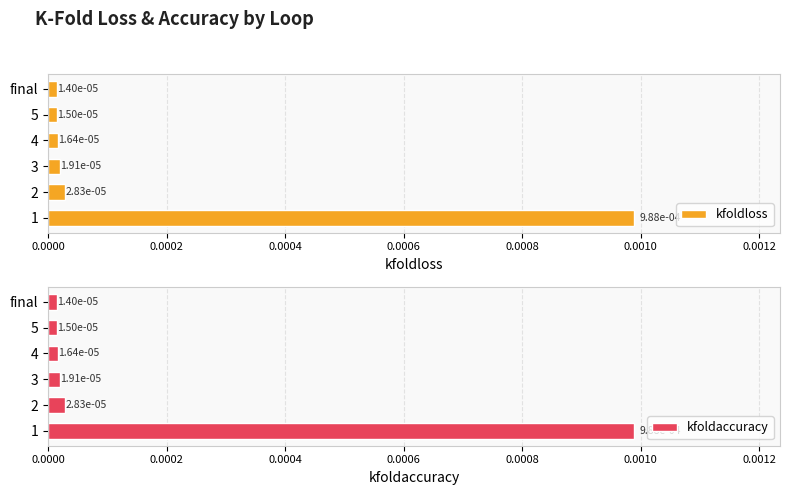

Does the chart contain stacked bars?

No